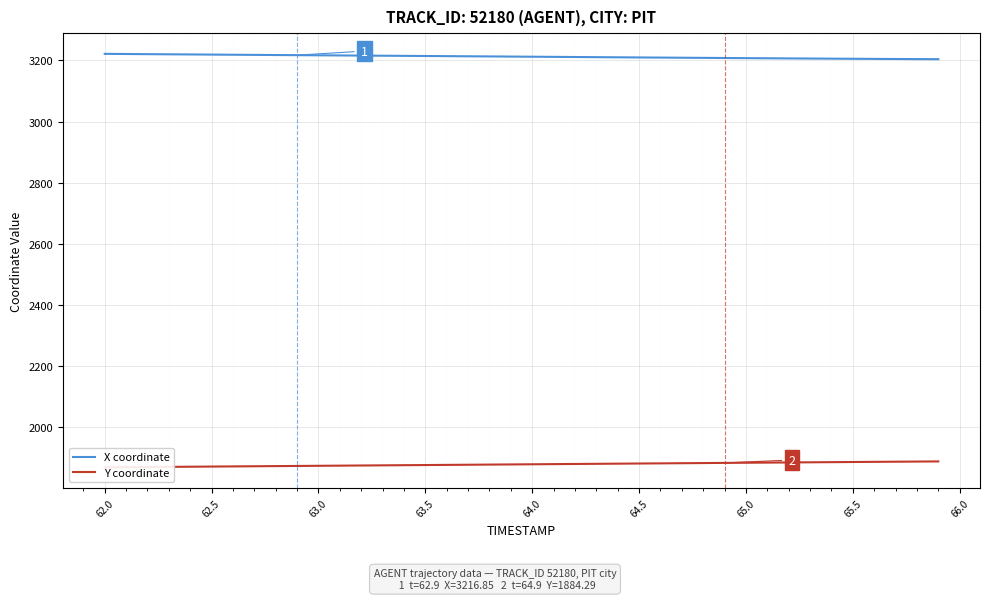

True or false: X coordinate and Y coordinate cross at least once.

False